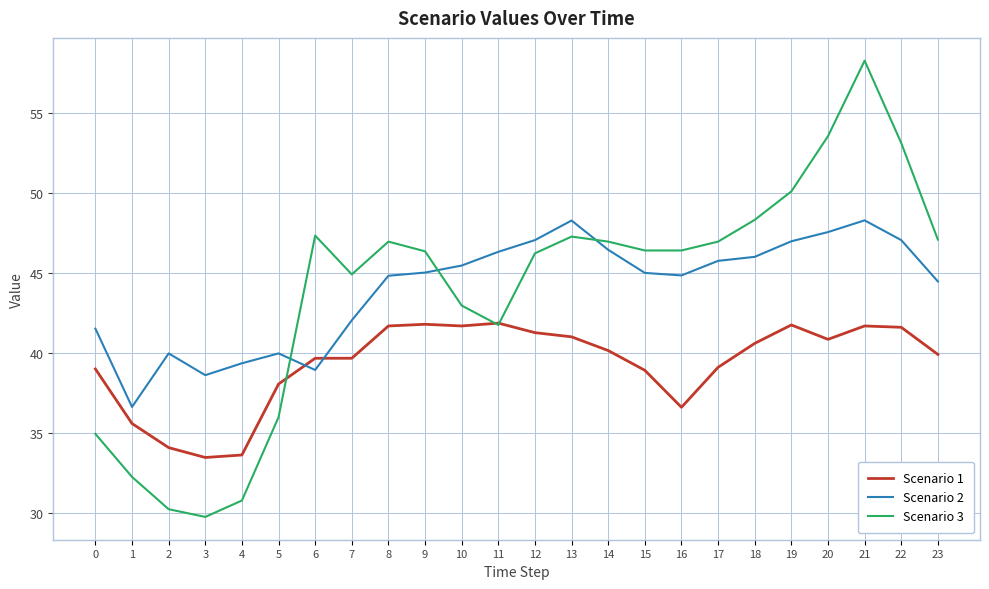

Which category has the lowest value in the Scenario 3 series?

3